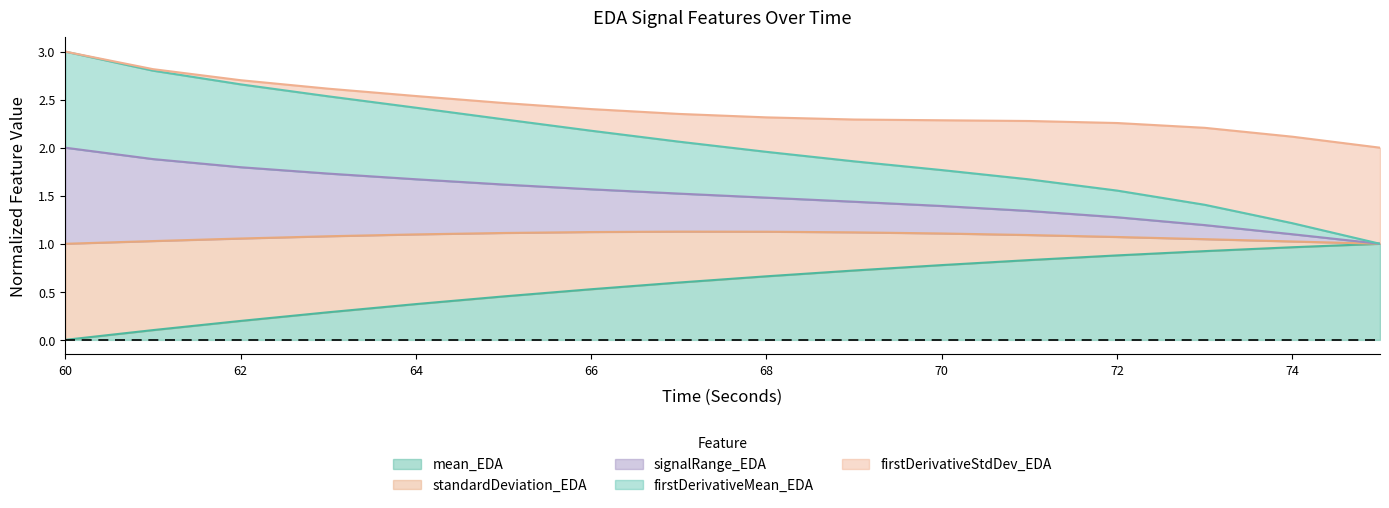

Between 67 and 68, which series saw the biggest shift?

standardDeviation_EDA